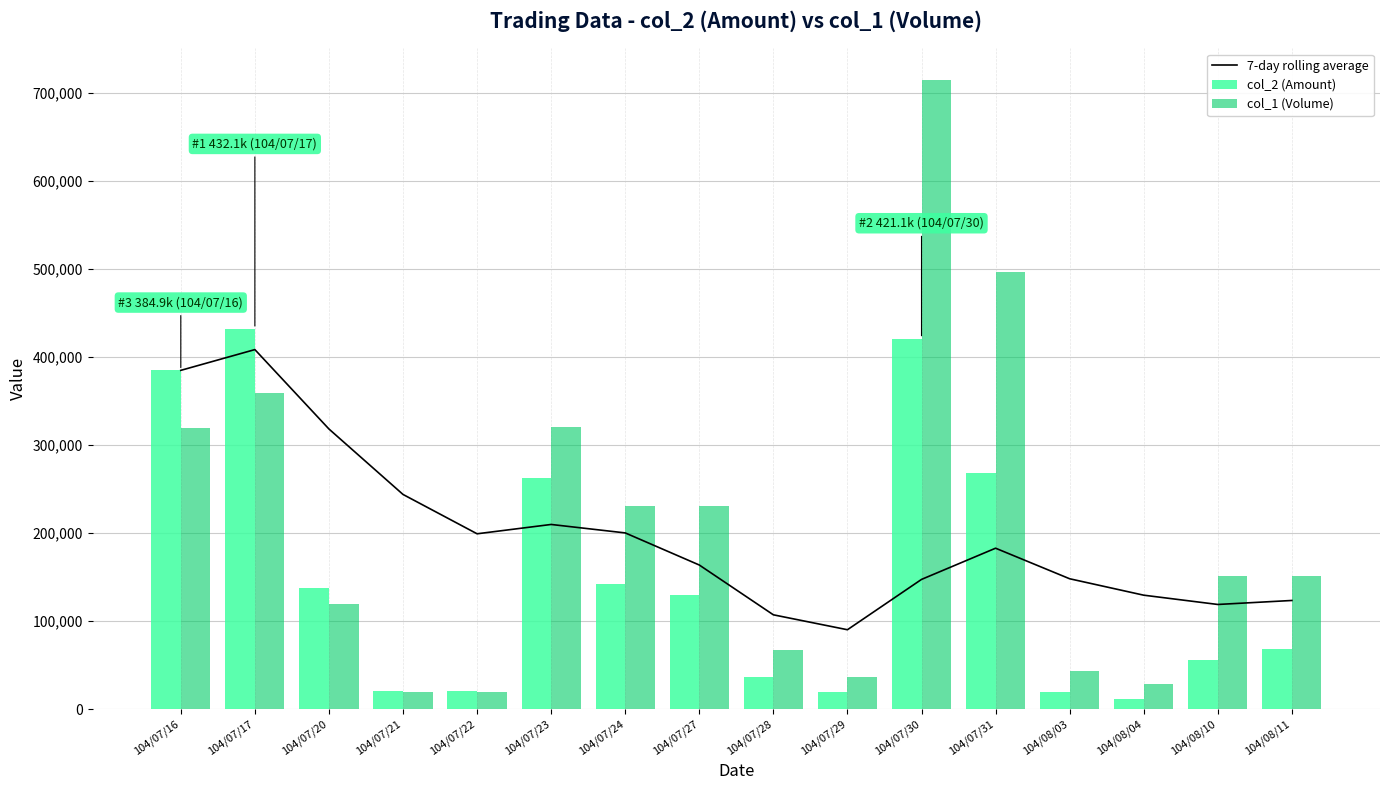

Read the col_1 (Volume) value at 104/07/21.

20000